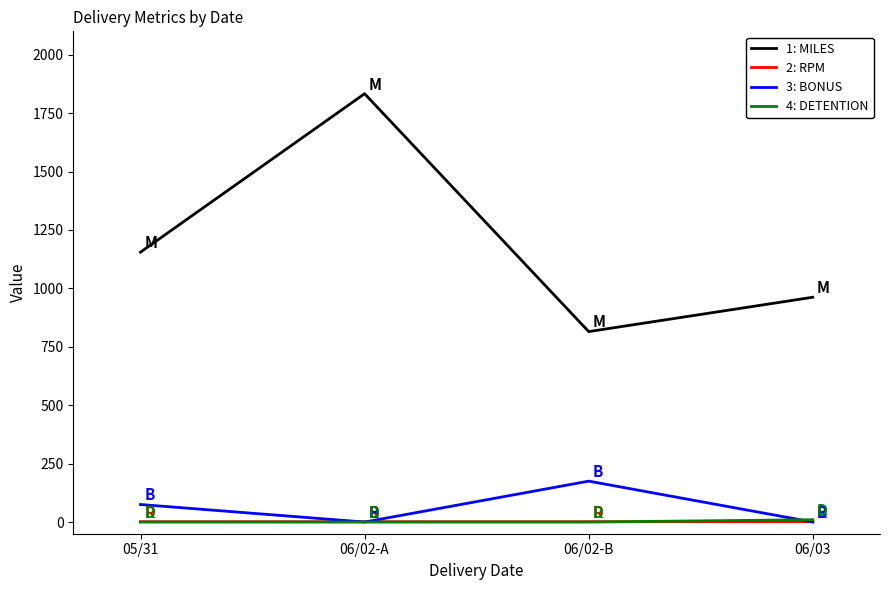

How many lines are shown in the chart?

4